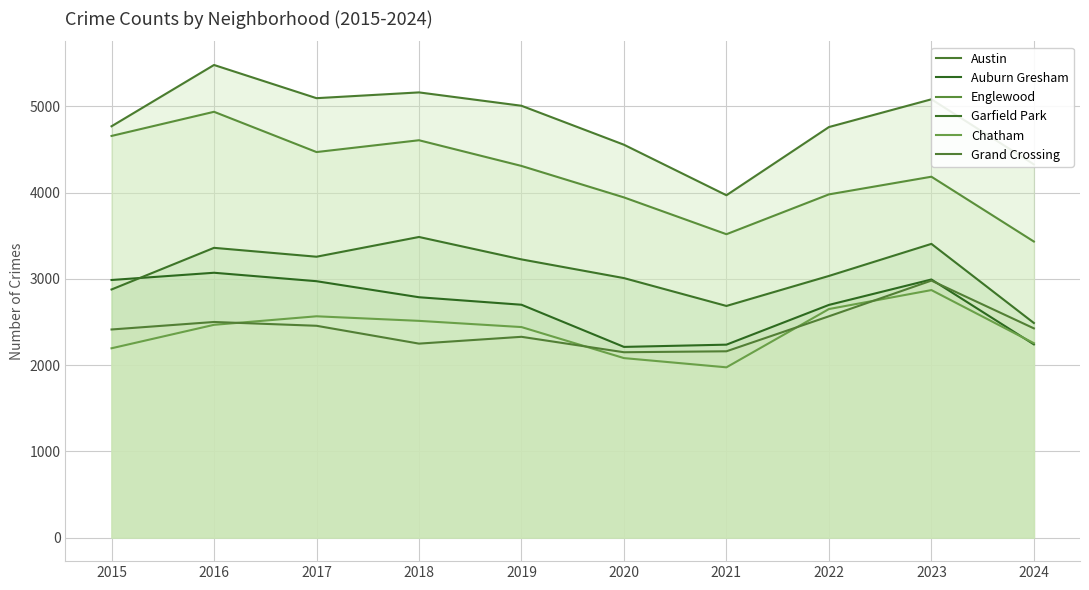

At 2019, list the series in order from largest to smallest.

Austin, Englewood, Garfield Park, Auburn Gresham, Chatham, Grand Crossing